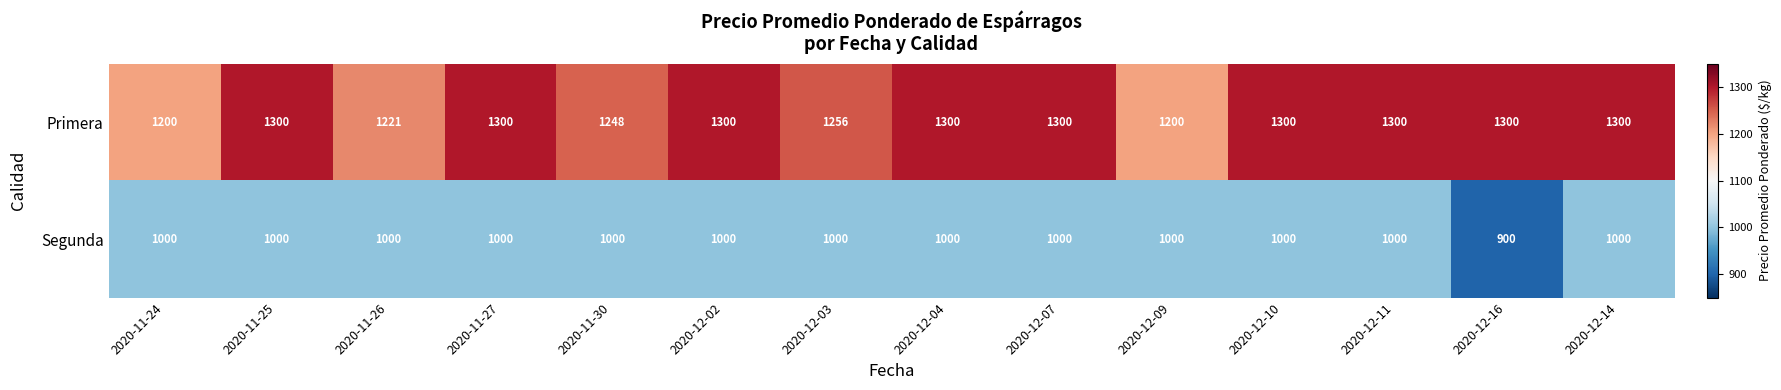

What is the greatest value displayed?

1300